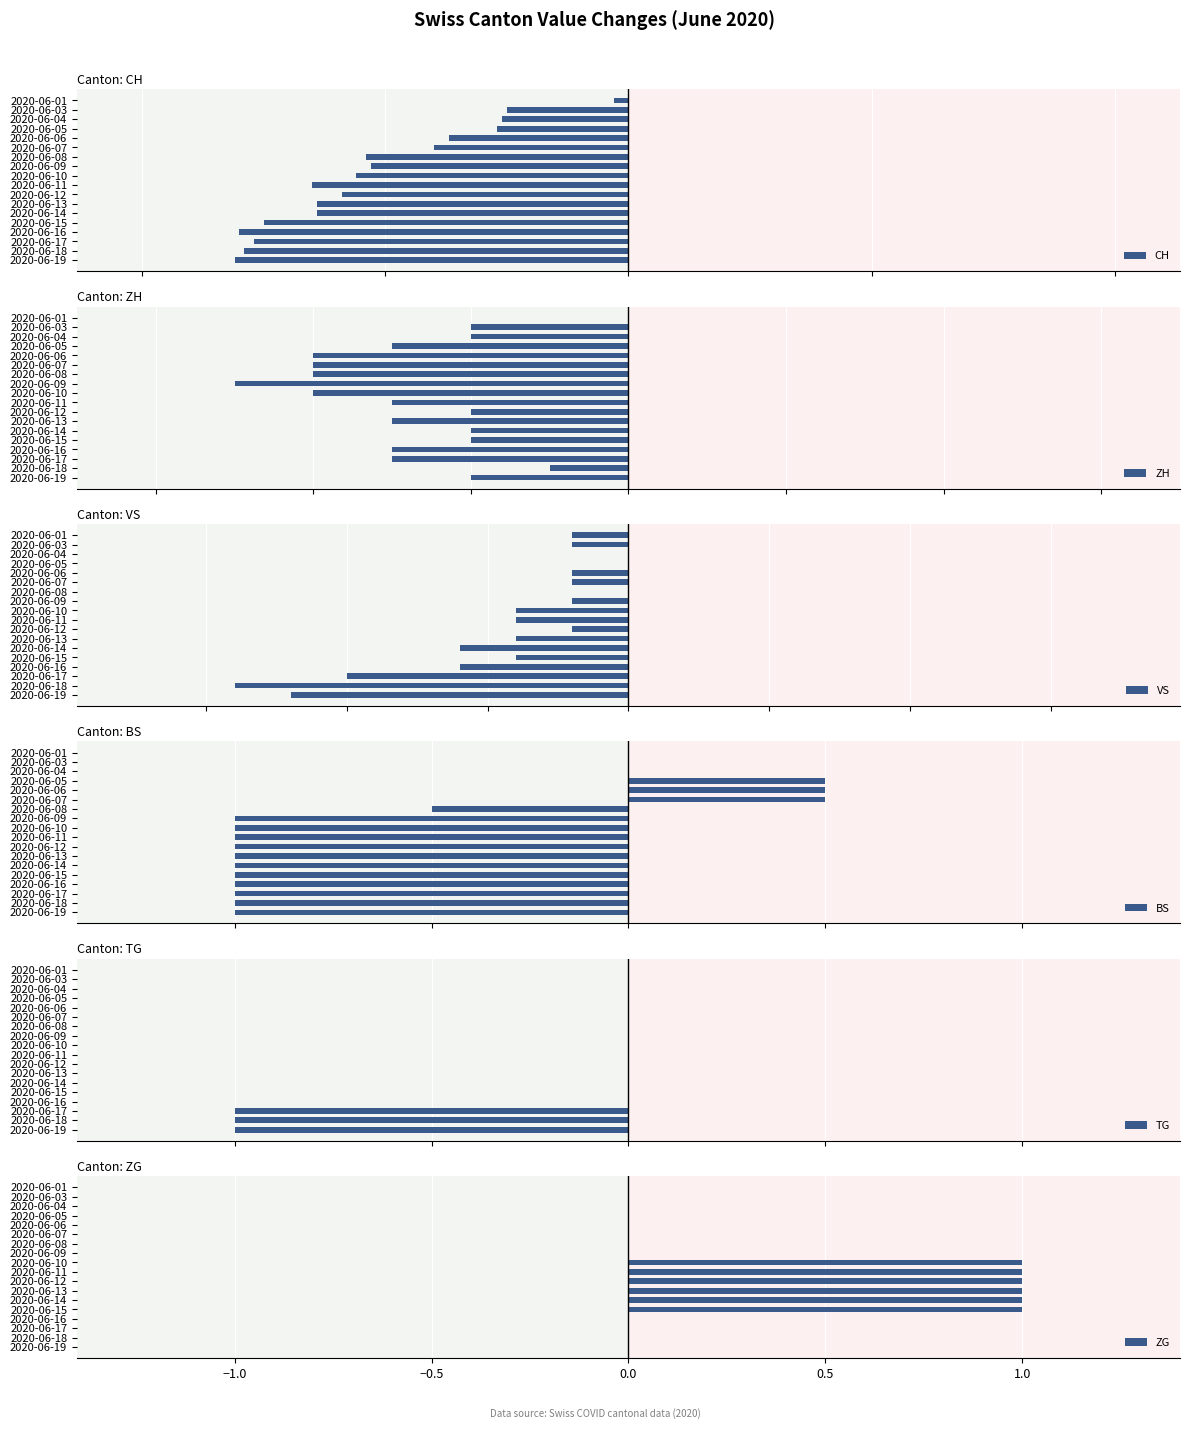

True or false: ZG has a value of 0 at 2020-06-03.

True